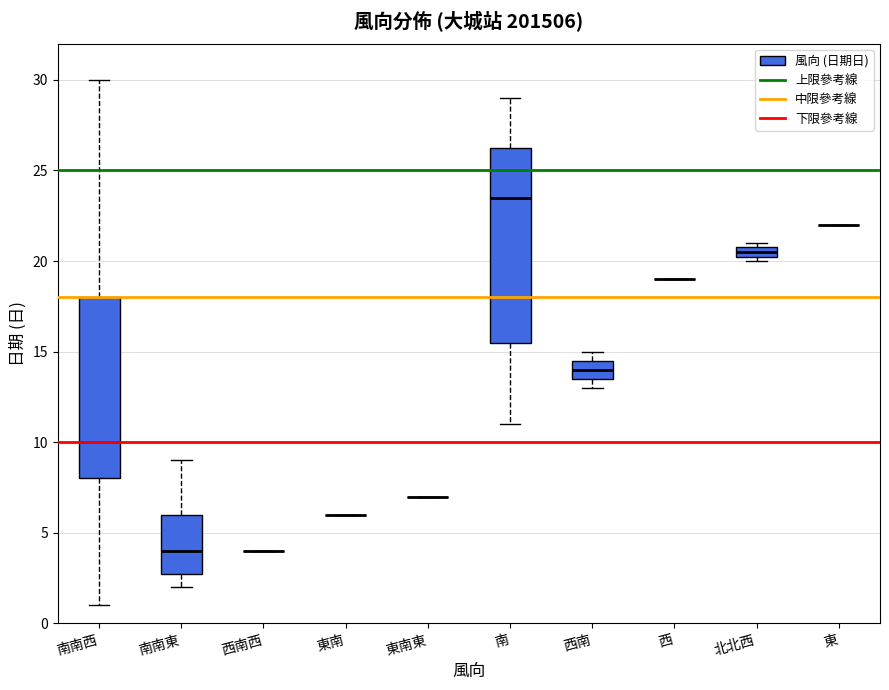

Where is the upper edge of the box for 南南東 on the y-axis? The values are not printed on the chart, so give them approximately, as read against the axis.

6.0